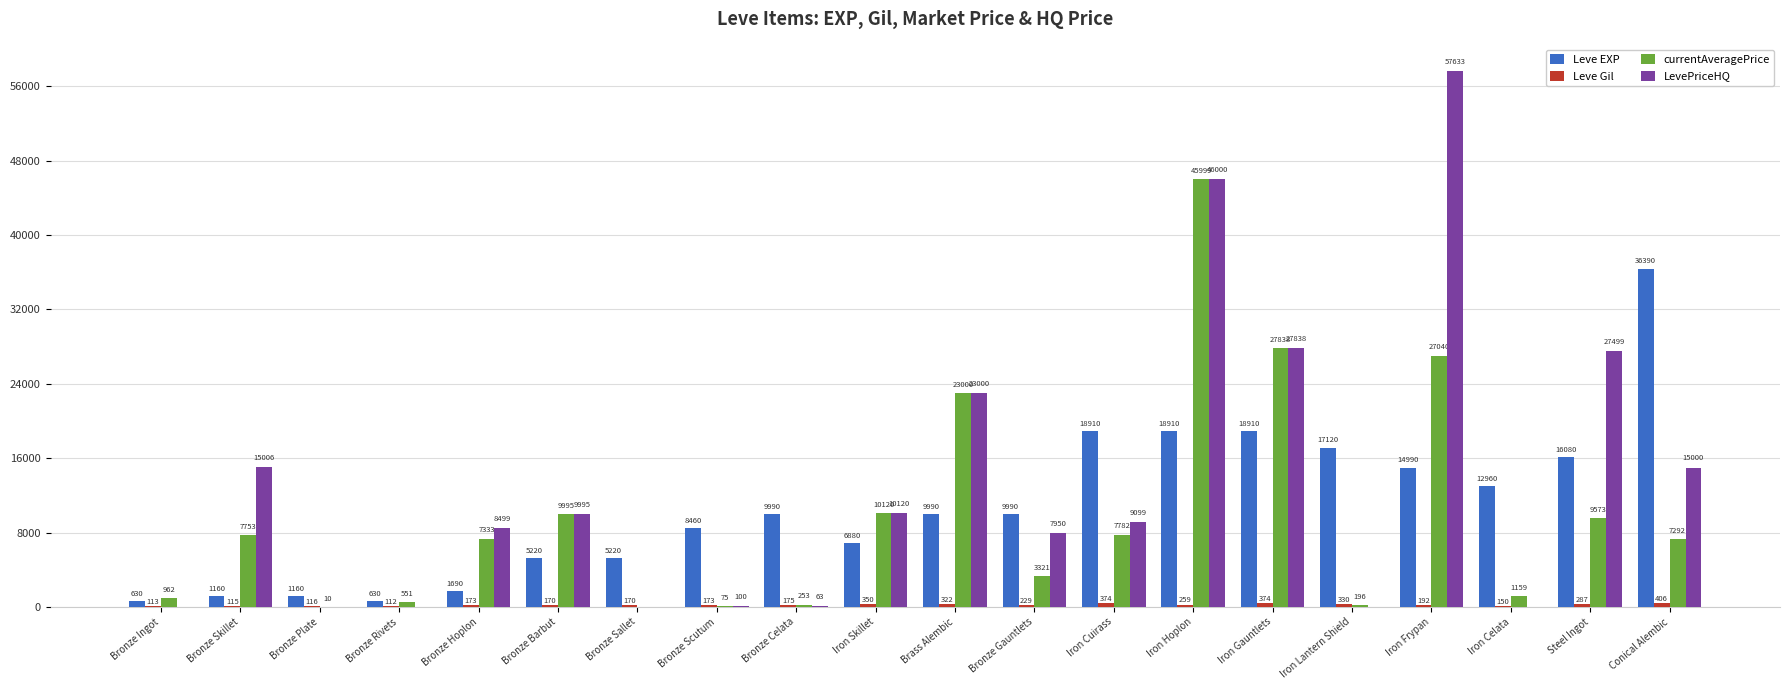

What is the maximum value for Leve EXP?

36390